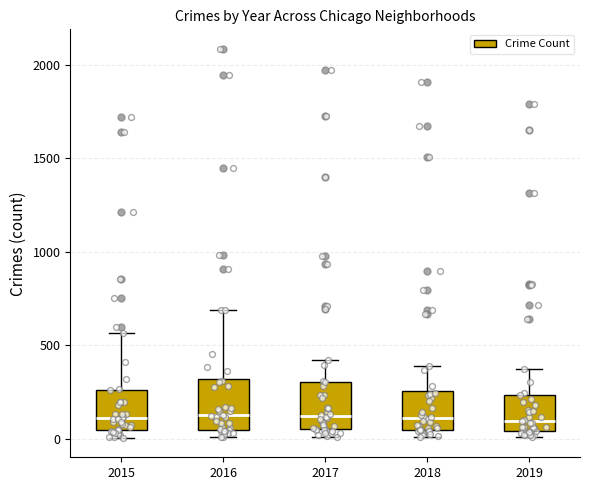

Where is the upper edge of the box at x = 2017 on the y-axis? The values are not printed on the chart, so give them approximately, as read against the axis.

300